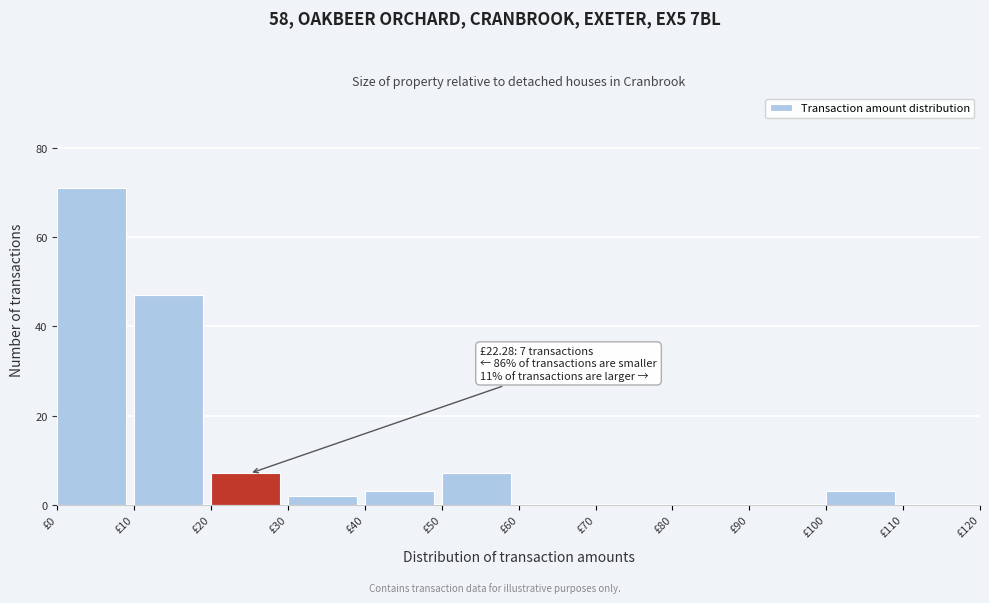

Over which range of the x-axis is the bar tallest?

0 to 10